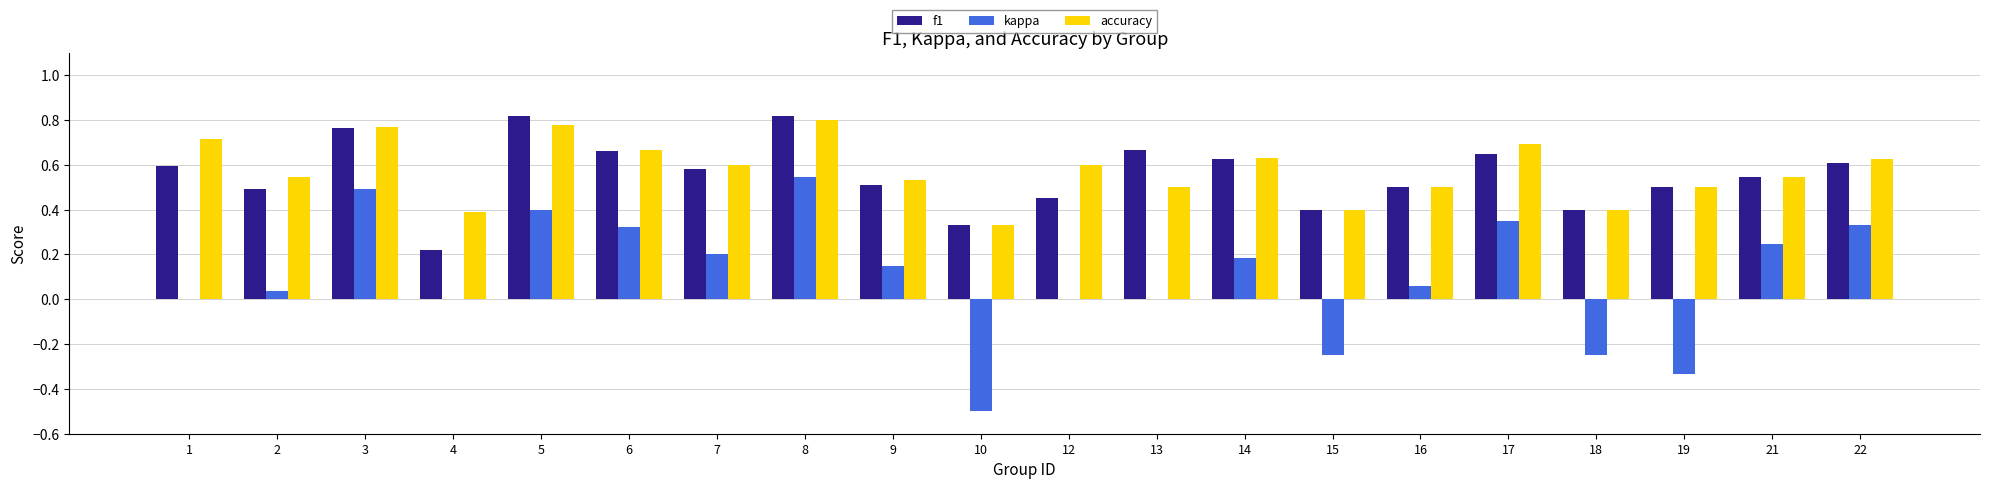

True or false: accuracy has a value of 1.0 at 17.

False